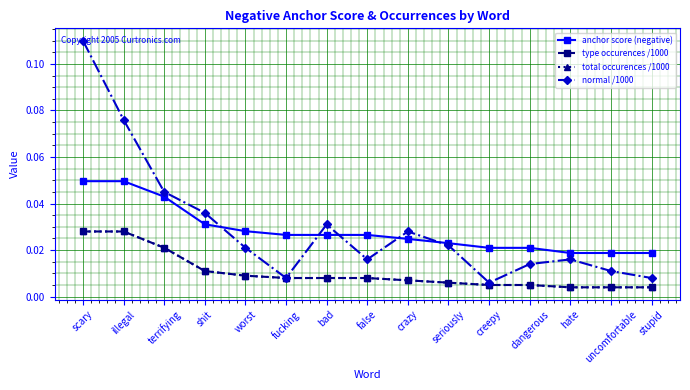

List the labels in order of normal /1000 value, smallest first.

creepy, fucking, stupid, uncomfortable, dangerous, false, hate, worst, seriously, crazy, bad, shit, terrifying, illegal, scary